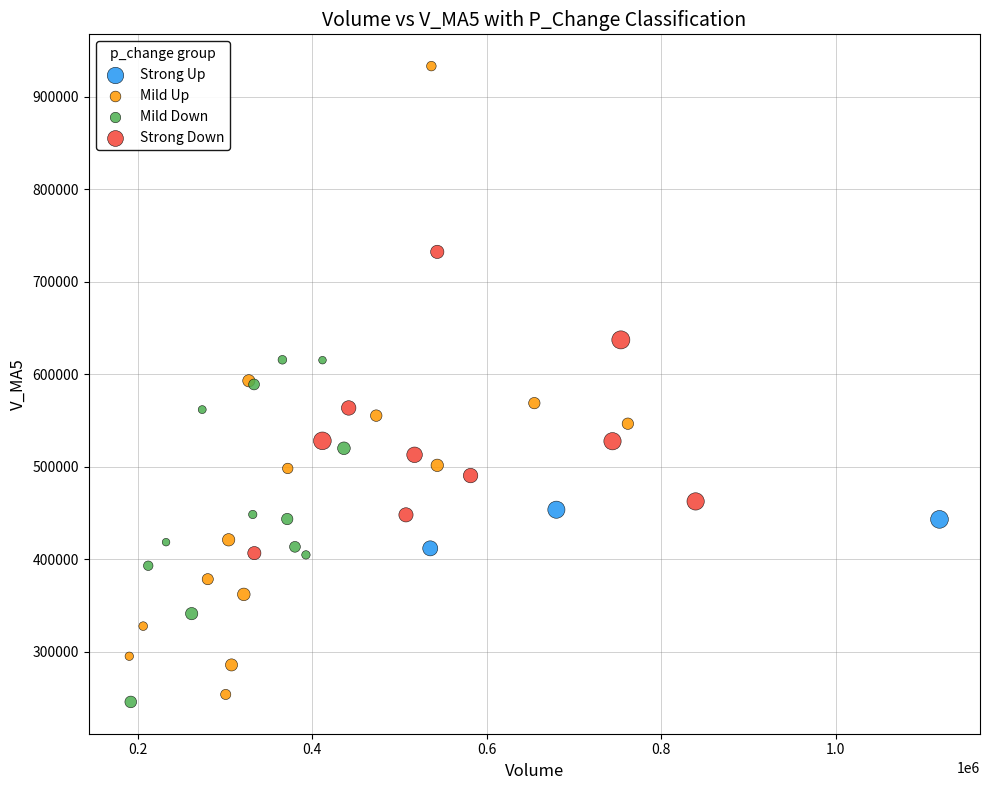

Which series contains the highest Y value?

Mild Up